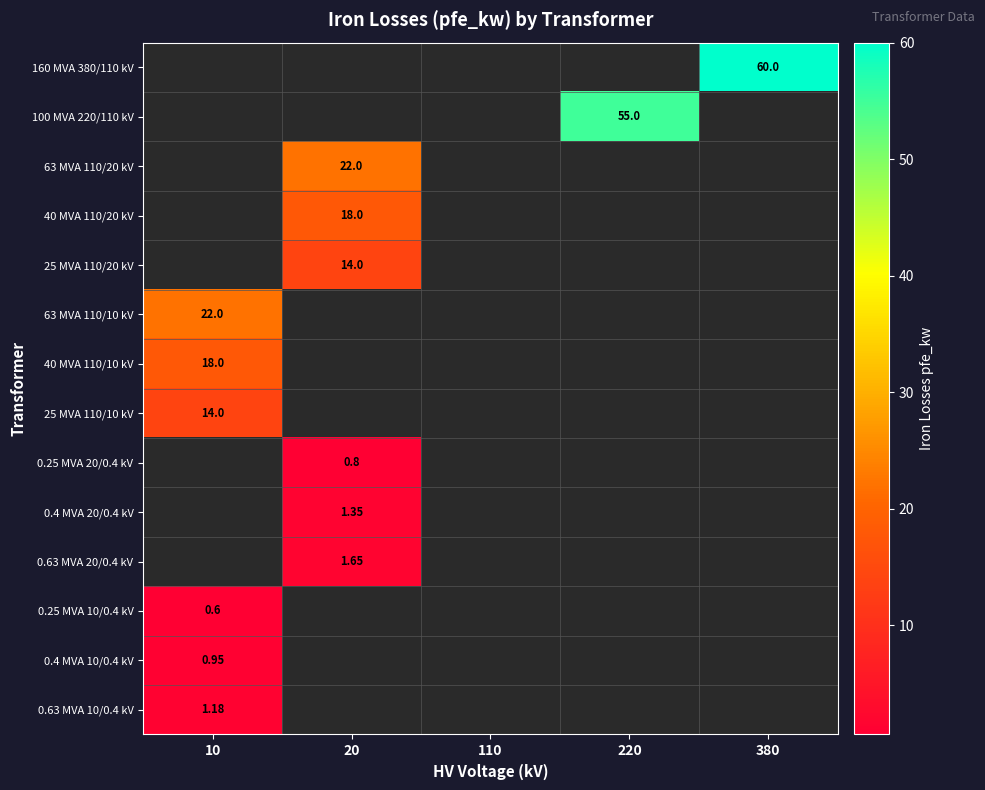

Is the value of 0.63 MVA 20/0.4 kV at 20 greater than the value of 25 MVA 110/10 kV at 10?

No